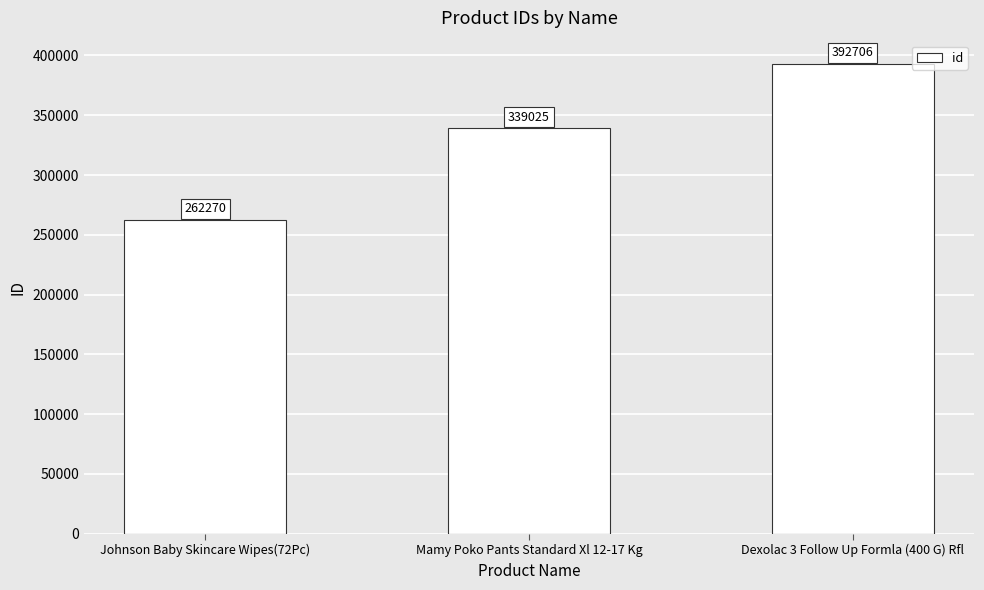

What is the minimum value shown in the chart?

262270